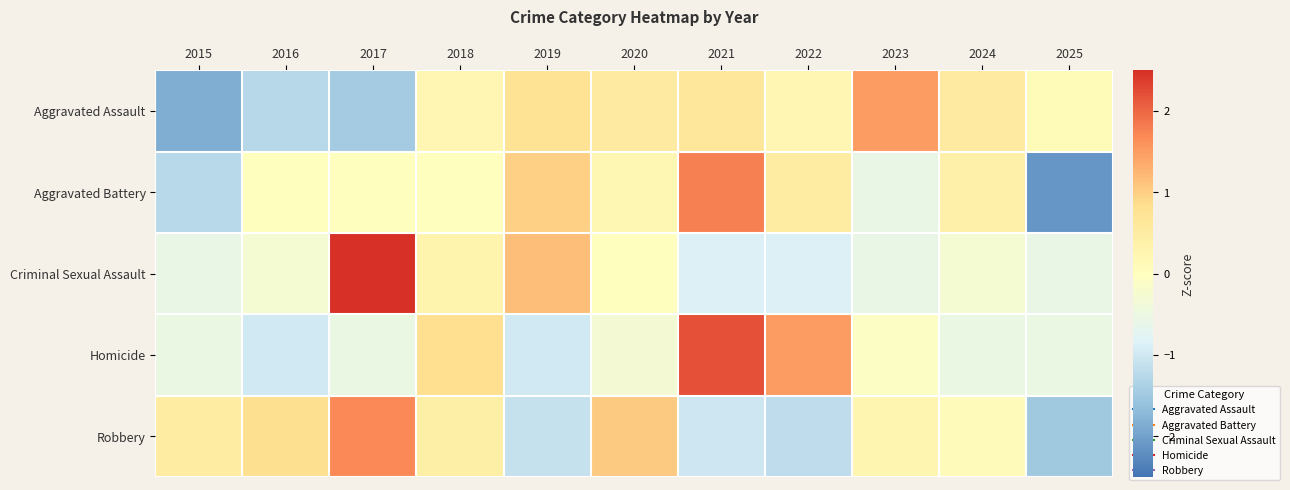

Which series changed the most between 2017 and 2023?

Criminal Sexual Assault